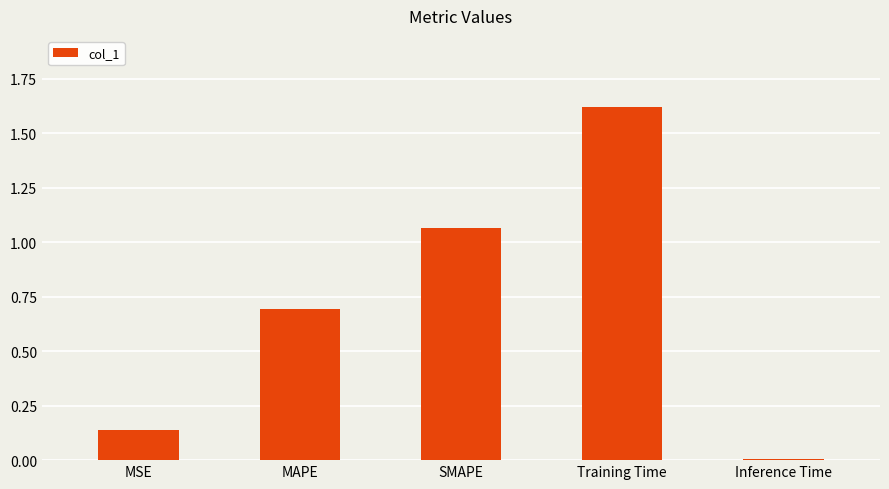

At which category does the chart reach its minimum across all series?

Inference Time